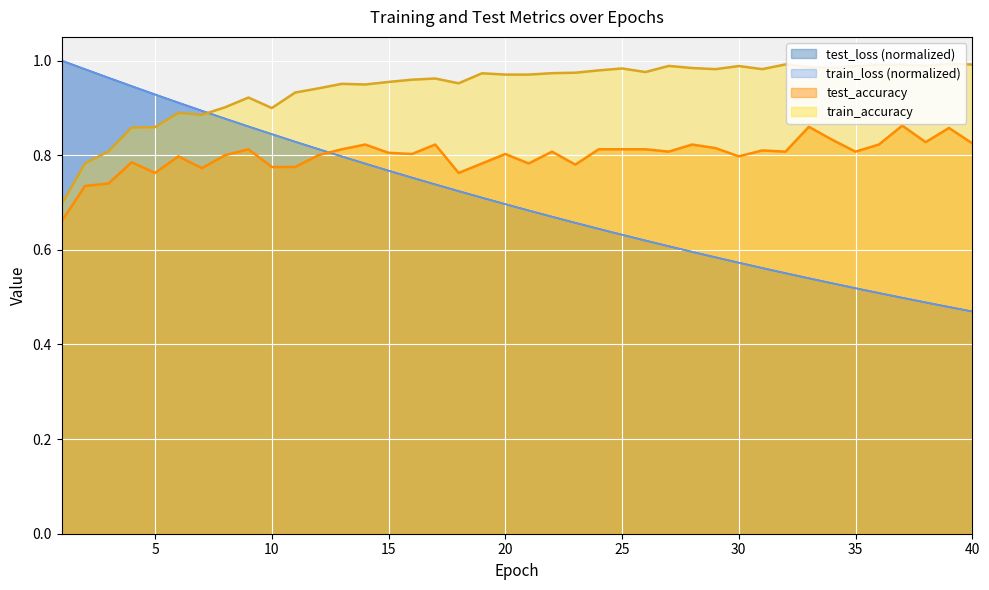

How many lines are shown in the chart?

4